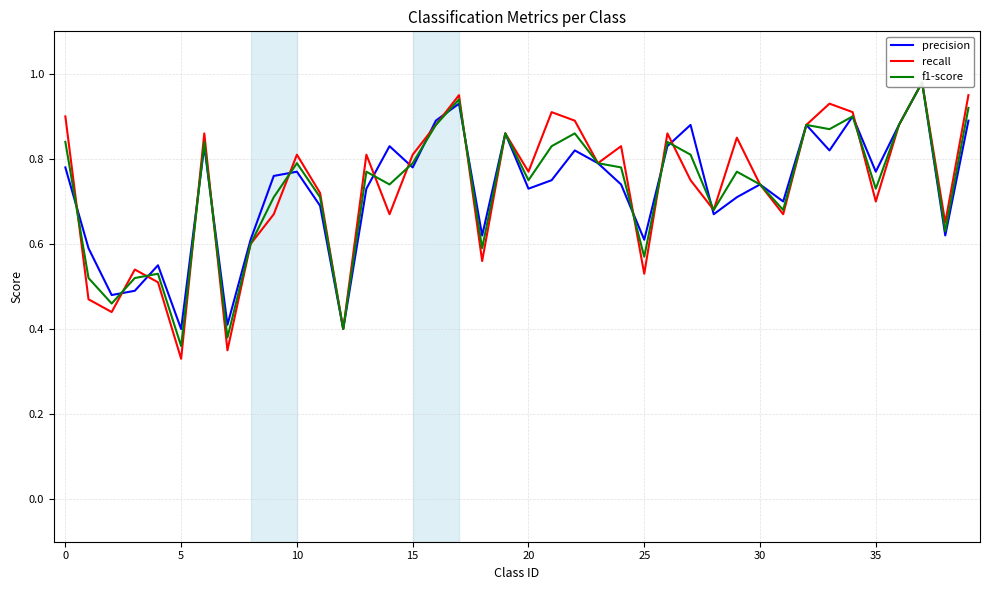

Which series has the largest range (max minus min)?

recall